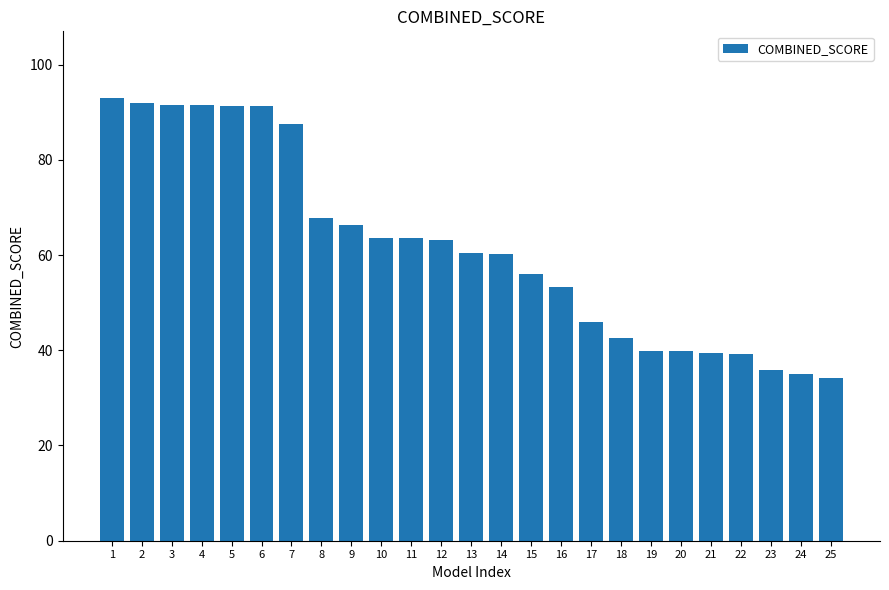

What is the greatest value displayed?

93.0